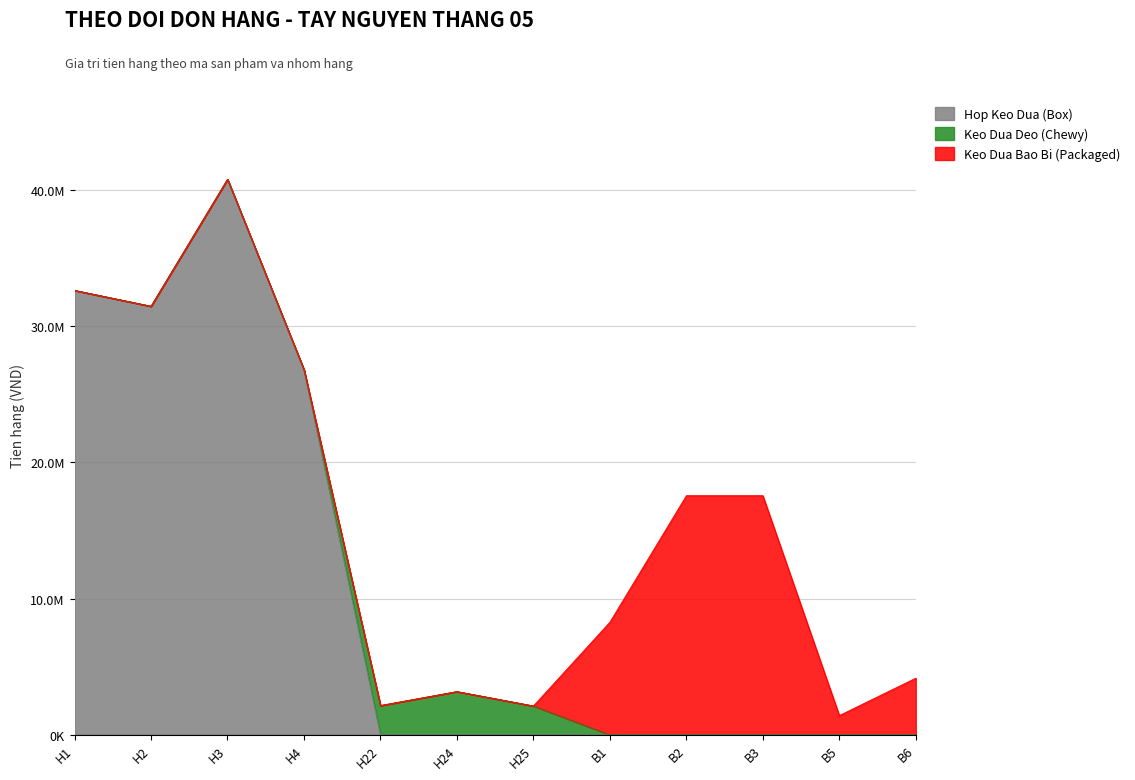

The value of Hop Keo Dua (Box) at B6 is 16695490. True or false?

False